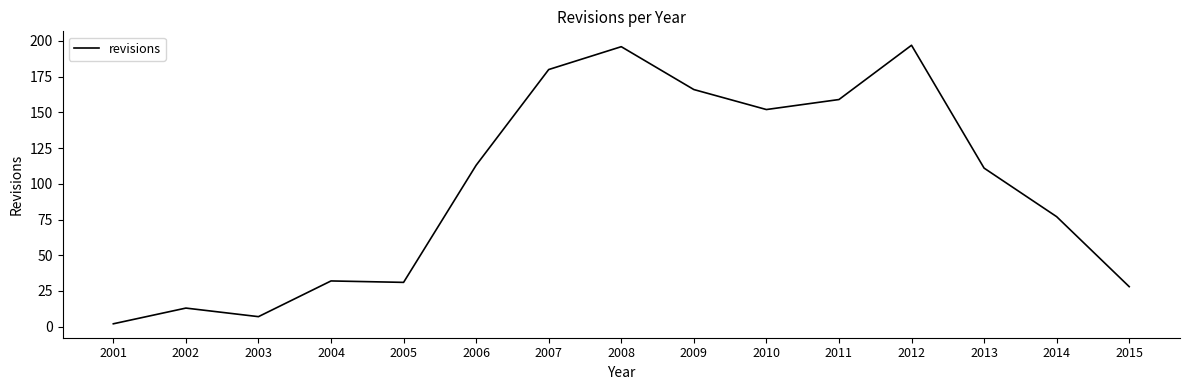

What is the difference between the maximum and minimum values?

195